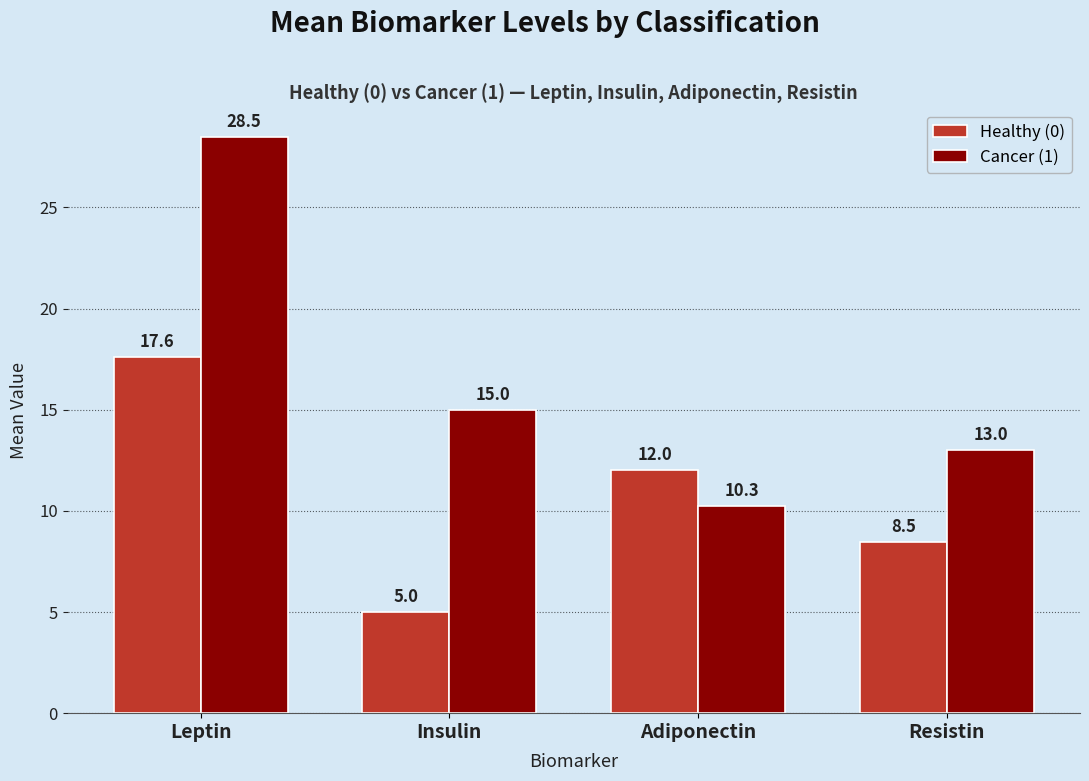

The value of Cancer (1) at Resistin is 5.2. True or false?

False